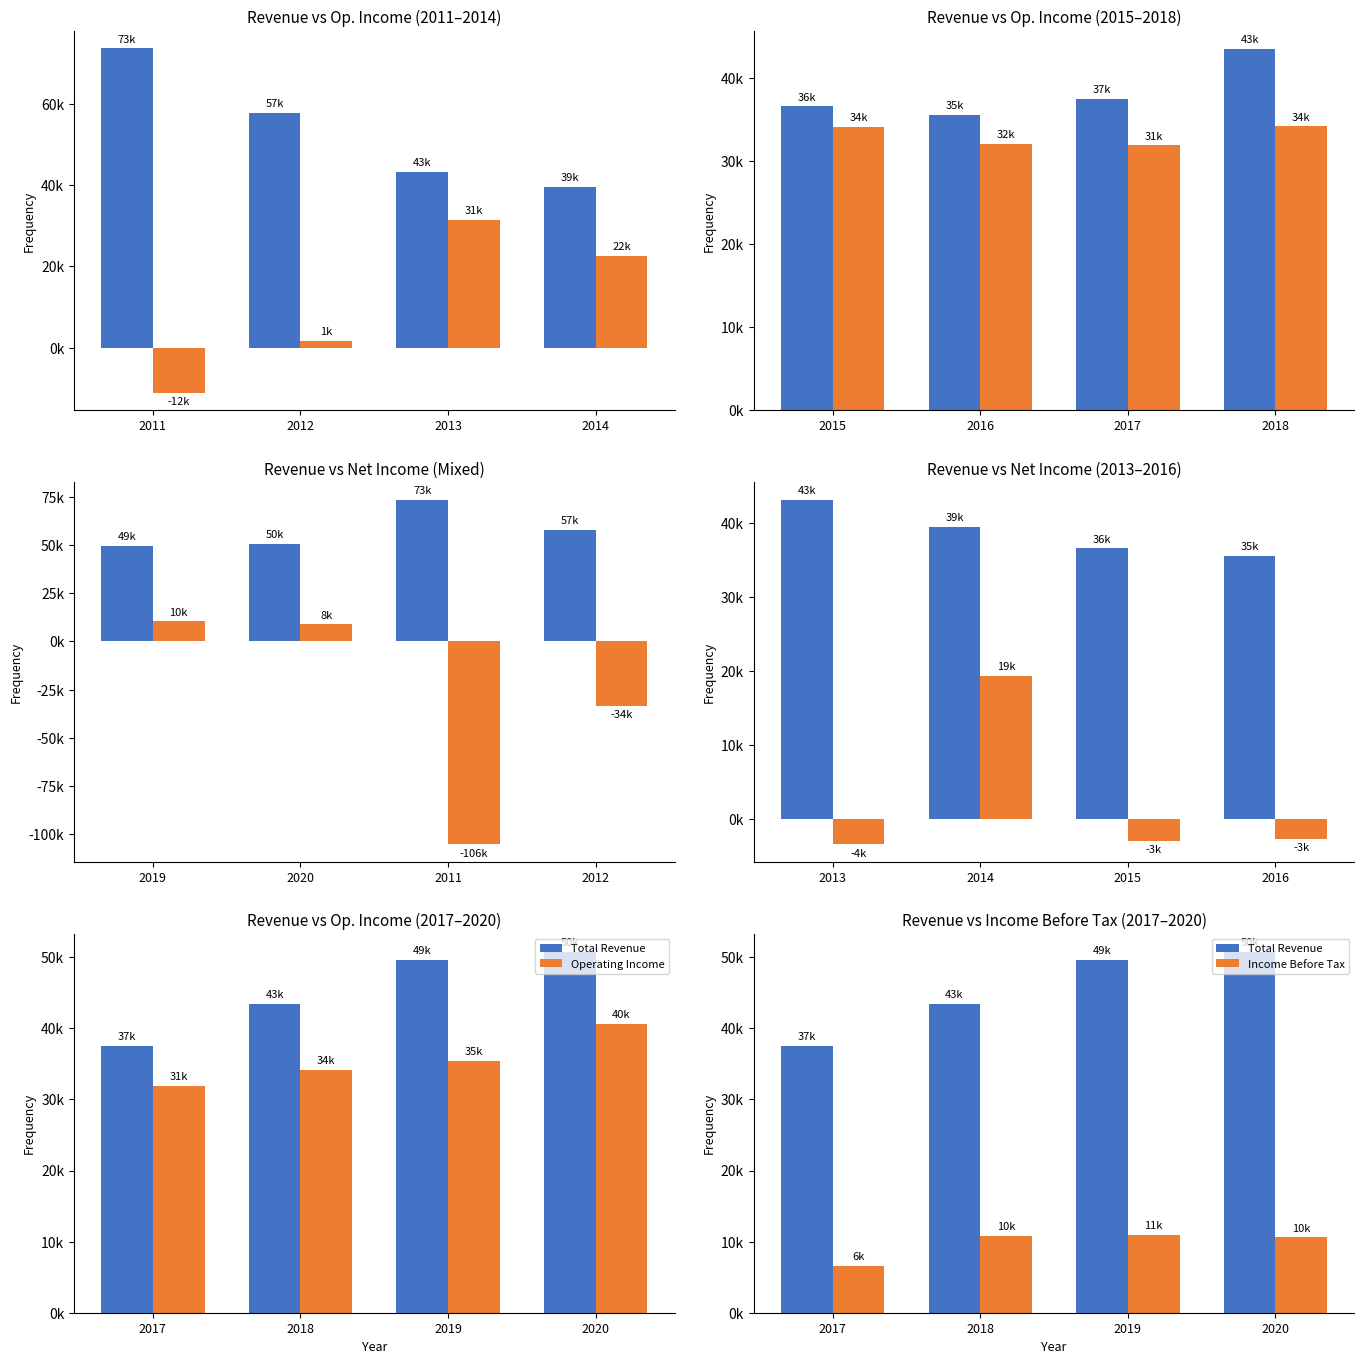

How many data points in Total Revenue are less than 49600?

2